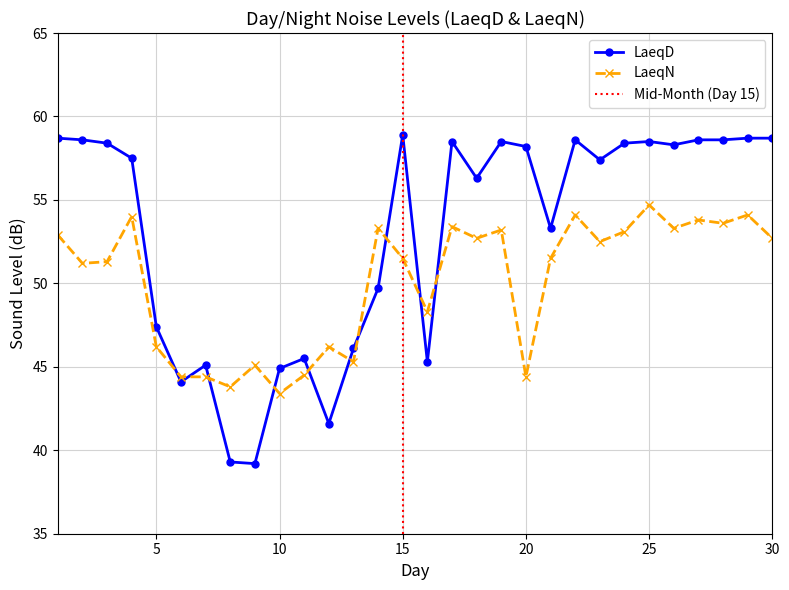

Rank the series by their maximum value, from lowest to highest.

LaeqN, LaeqD